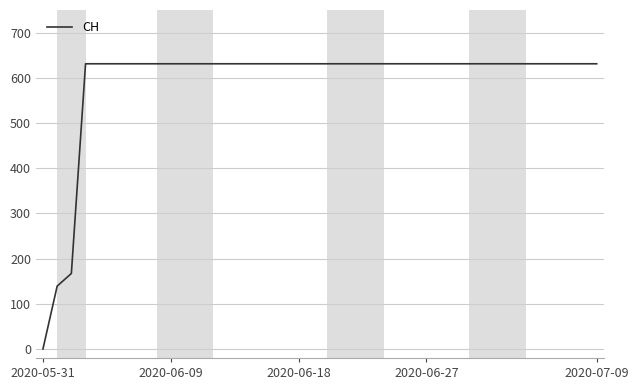

What is the difference between the maximum and minimum values?

631